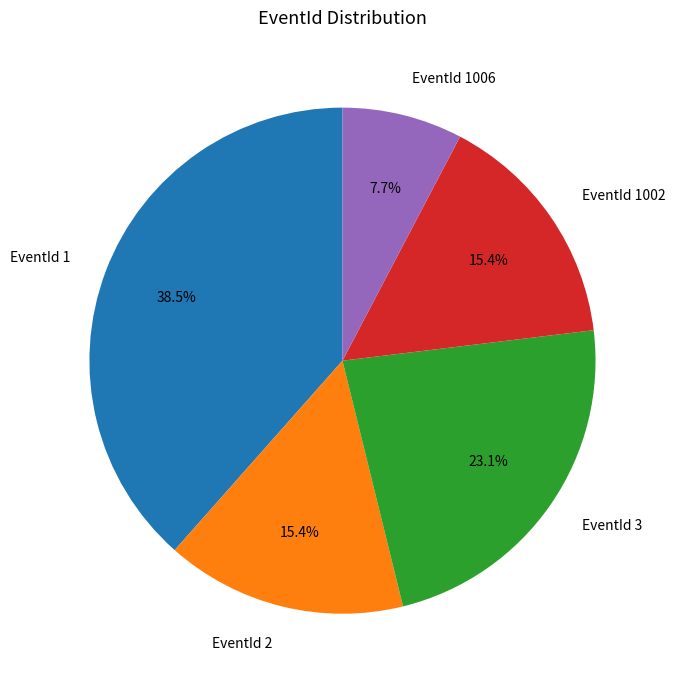

Count the number of slices in the pie.

5